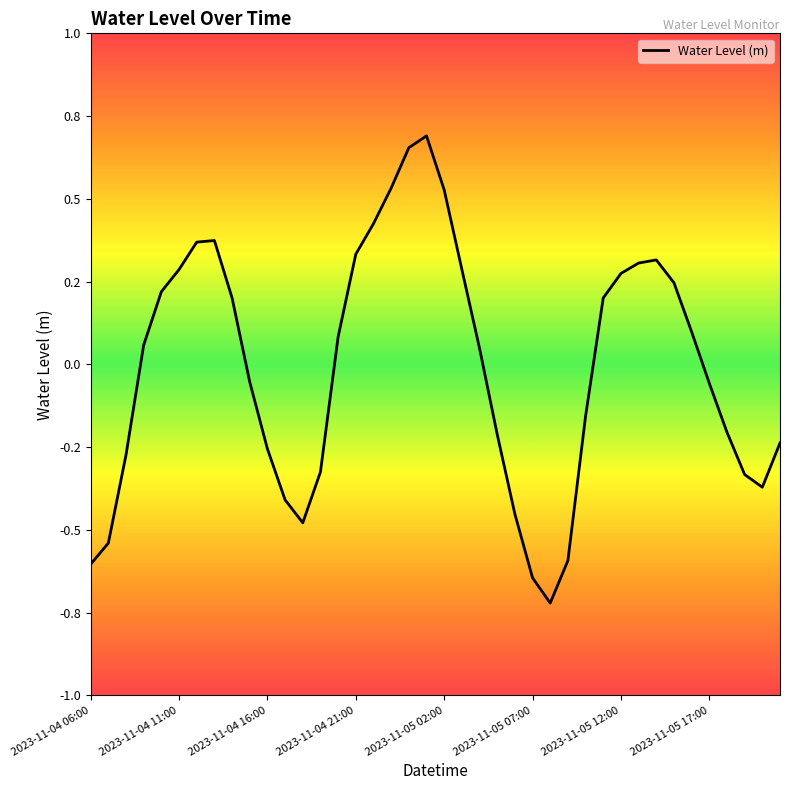

Does the chart have visible grid lines?

No